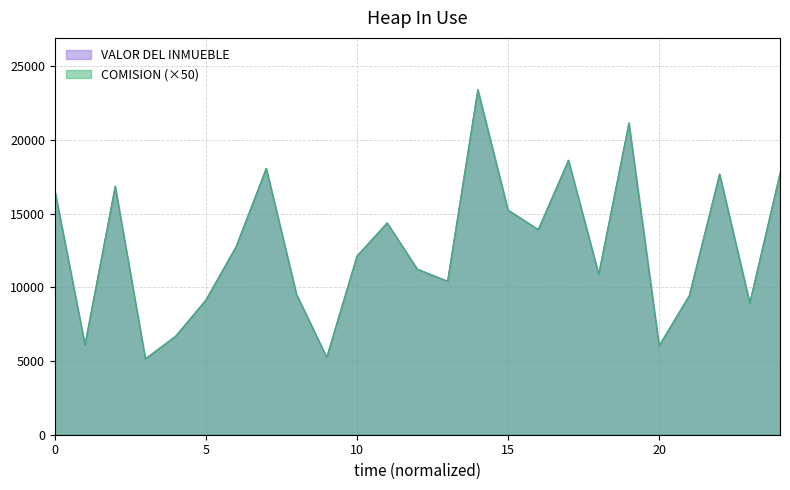

What are all the series names shown in the legend?

VALOR DEL INMUEBLE, COMISION